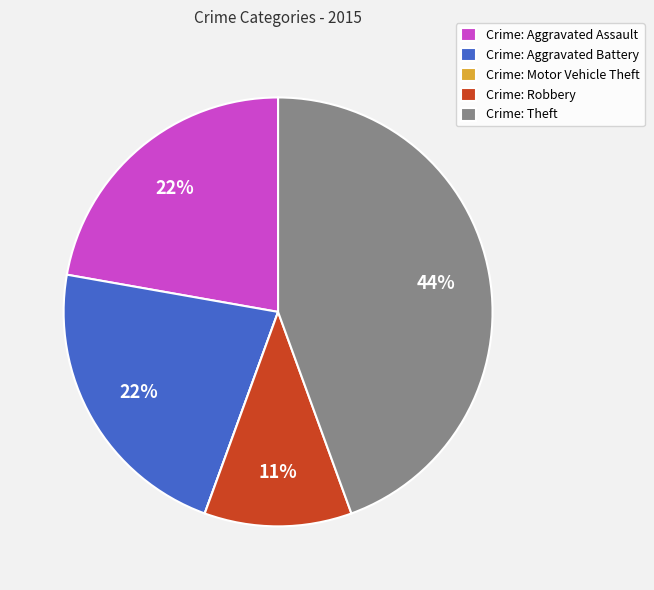

Is it true that Crime: Aggravated Battery is 22% of the pie?

True